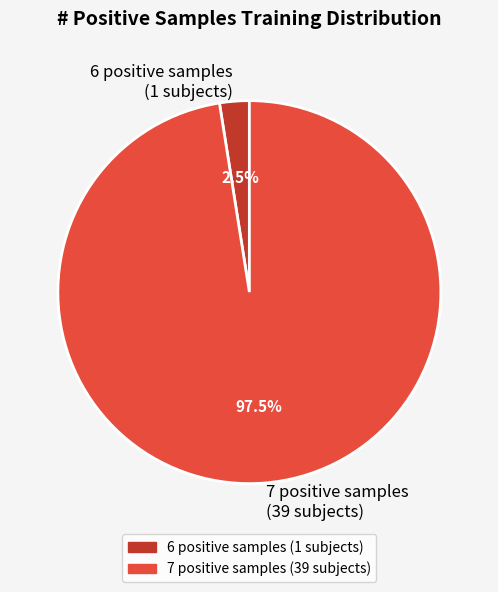

How many segments does this pie chart have?

2